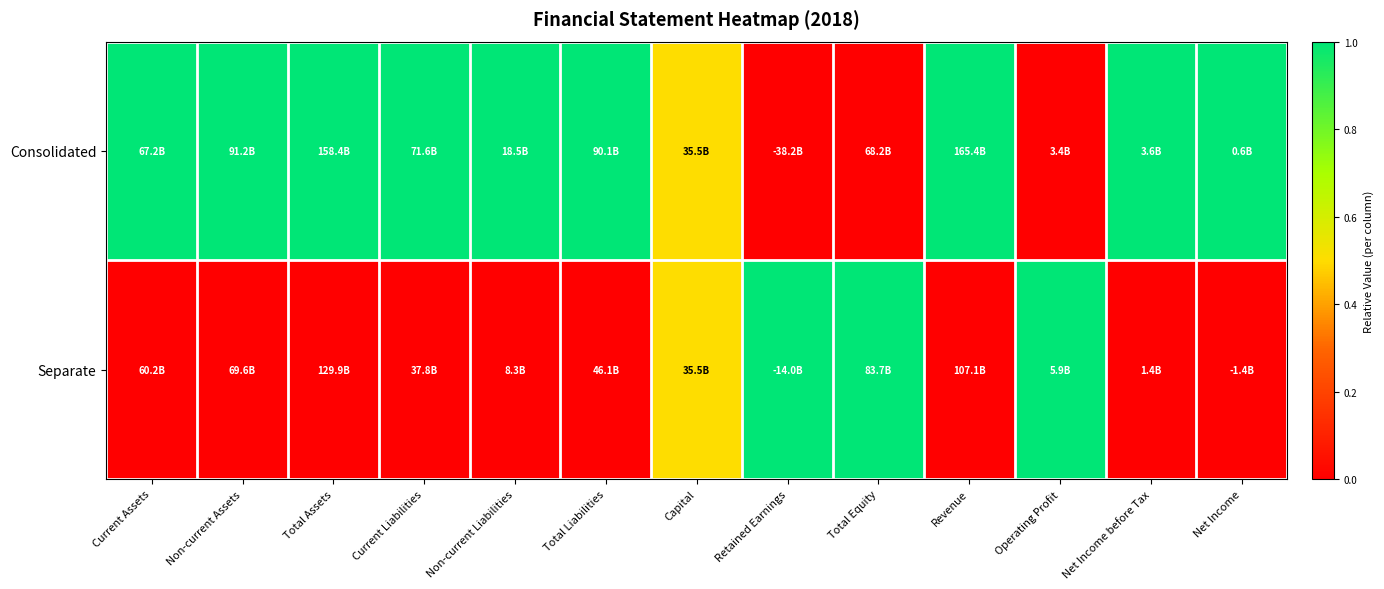

Which series has the largest range (max minus min)?

Consolidated